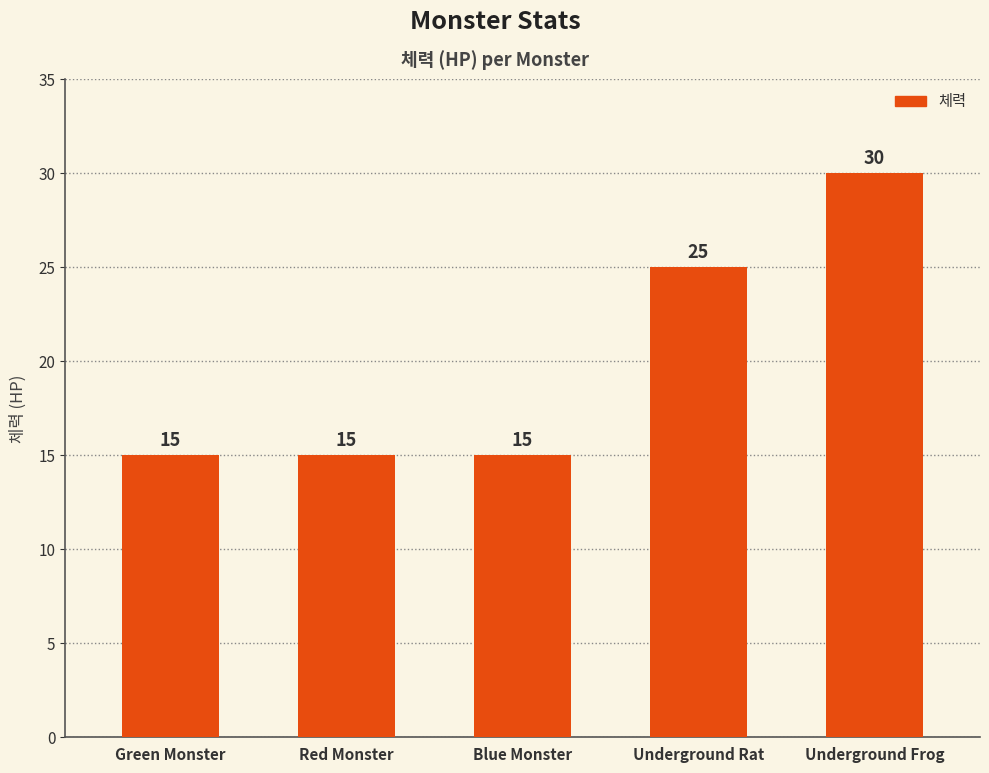

What is the maximum value shown in the chart?

30